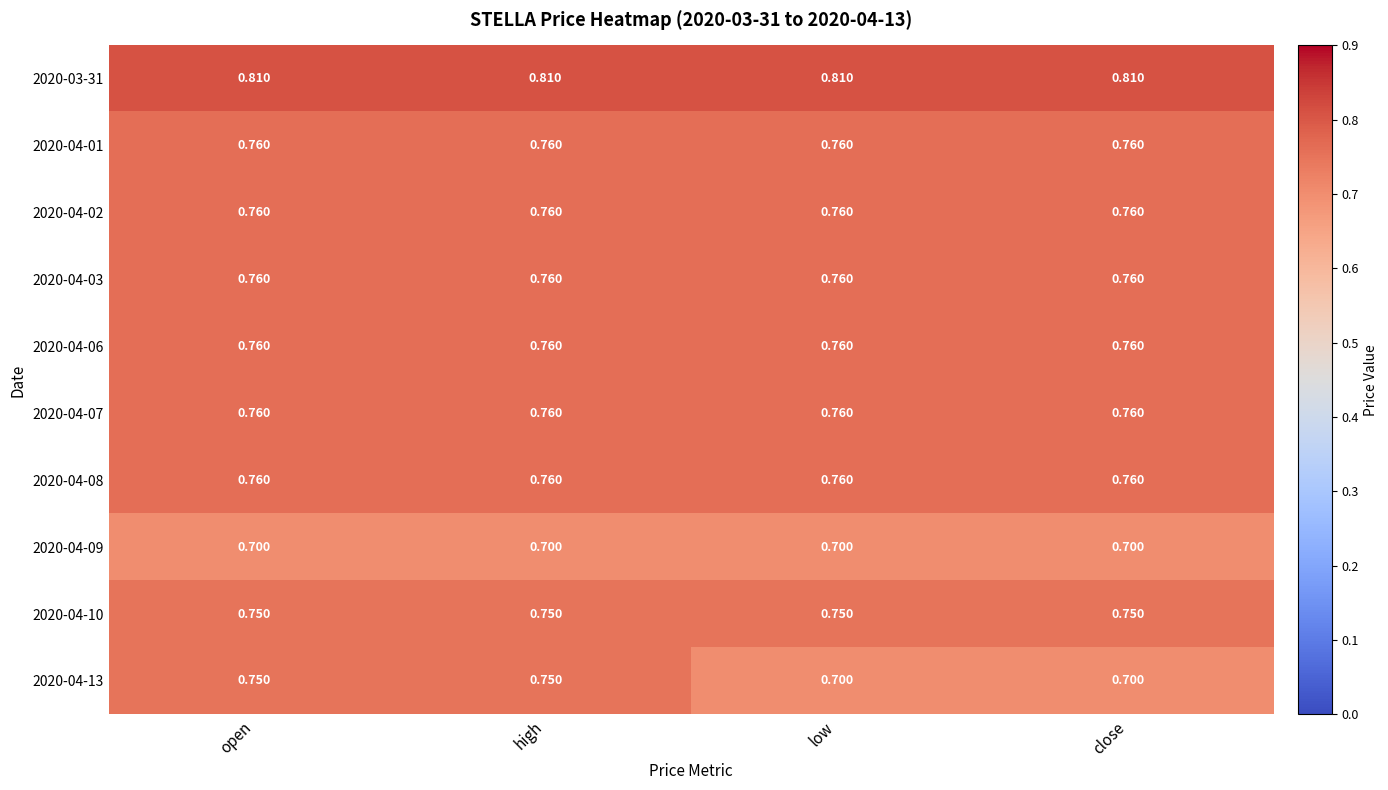

Reading right to left, what are all the values shown in this chart?

2020-03-31: close=0.8	low=0.8	high=0.8	open=0.8
2020-04-01: close=0.8	low=0.8	high=0.8	open=0.8
2020-04-02: close=0.8	low=0.8	high=0.8	open=0.8
2020-04-03: close=0.8	low=0.8	high=0.8	open=0.8
2020-04-06: close=0.8	low=0.8	high=0.8	open=0.8
2020-04-07: close=0.8	low=0.8	high=0.8	open=0.8
2020-04-08: close=0.8	low=0.8	high=0.8	open=0.8
2020-04-09: close=0.7	low=0.7	high=0.7	open=0.7
2020-04-10: close=0.8	low=0.8	high=0.8	open=0.8
2020-04-13: close=0.7	low=0.7	high=0.8	open=0.8